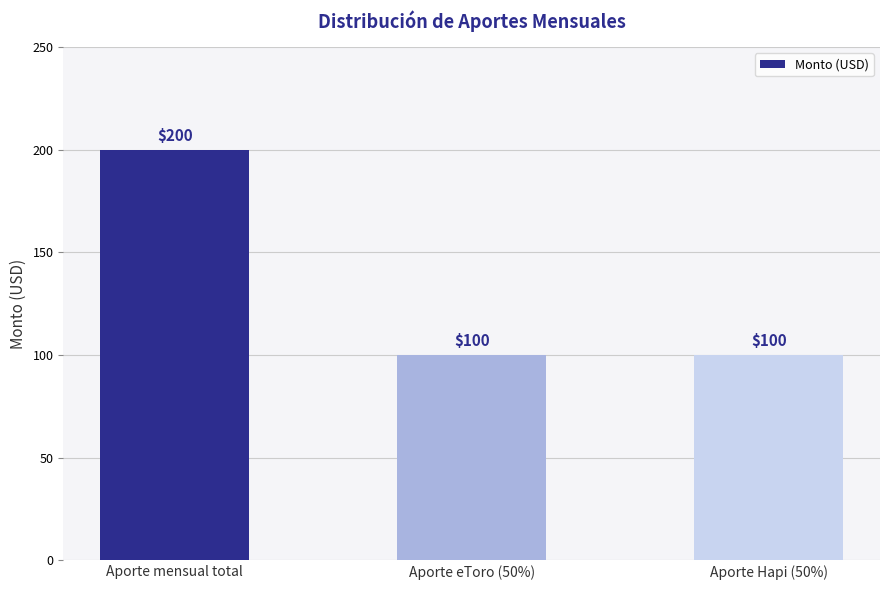

What is the label of the 2nd bar from the right?

Aporte eToro (50%)